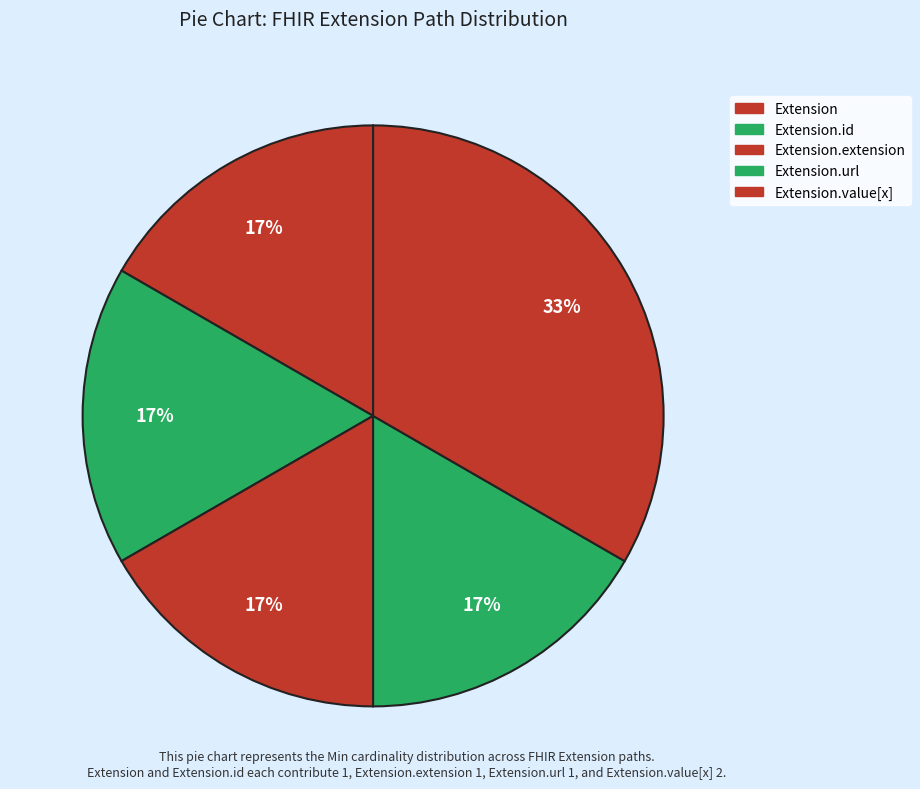

How many segments does this pie chart have?

5